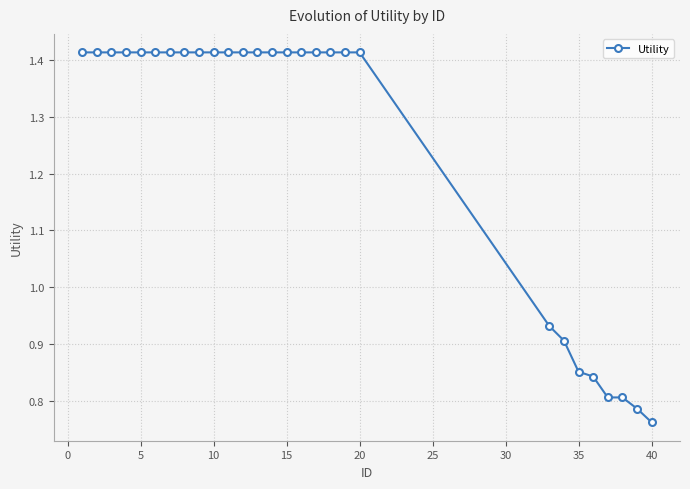

What is the average value?

1.2